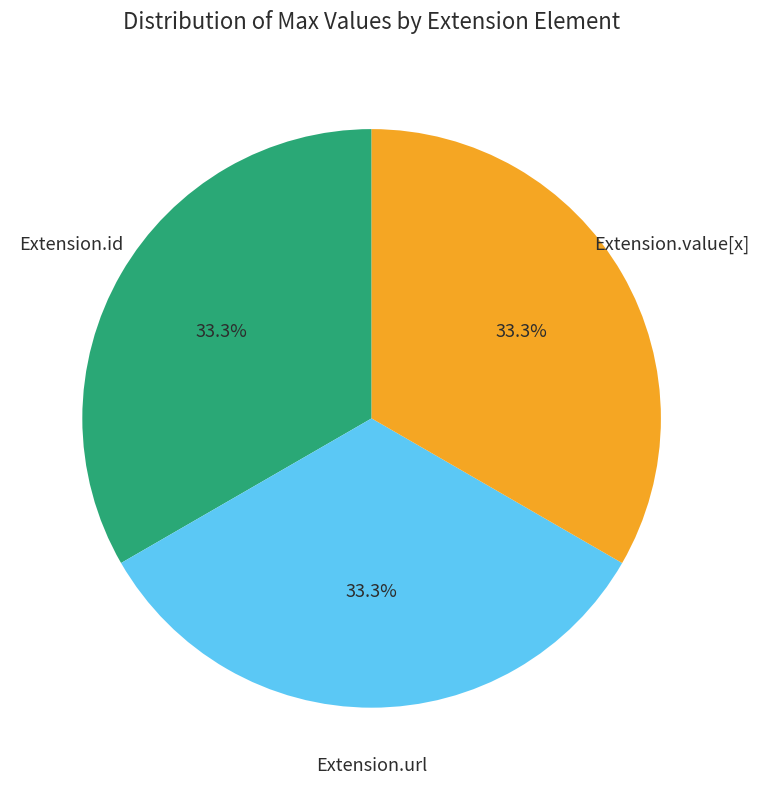

Is there any slice that represents more than half of the pie?

No